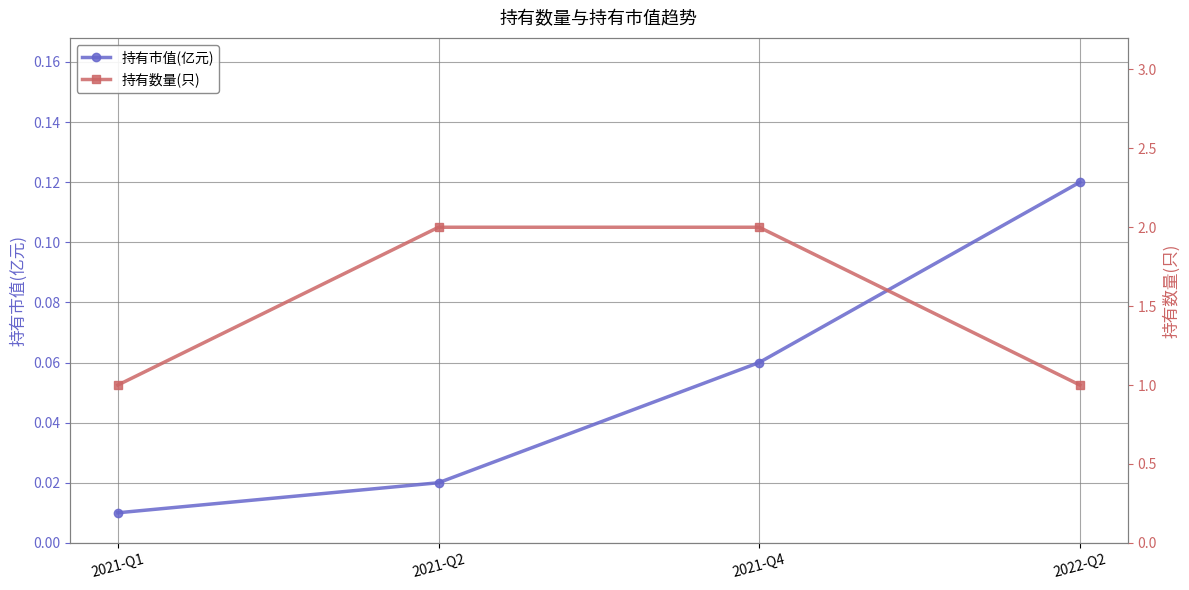

The value of 持有市值(亿元) at 2021-Q4 is 0.0. True or false?

False